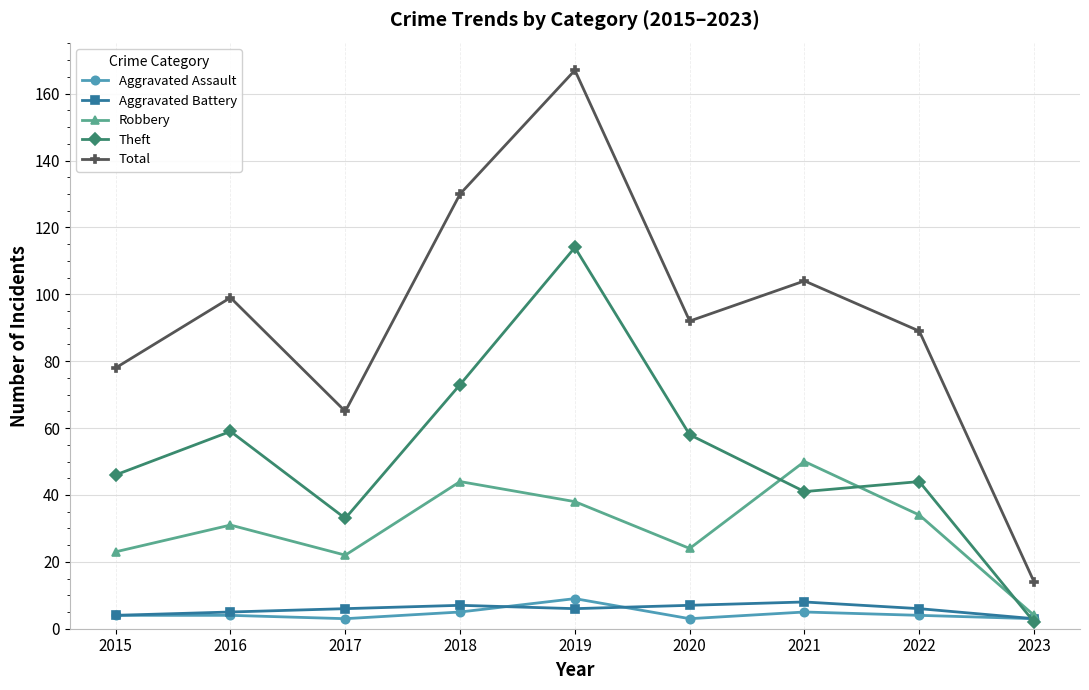

What is the difference between the maximum and minimum values in the Aggravated Battery series?

5